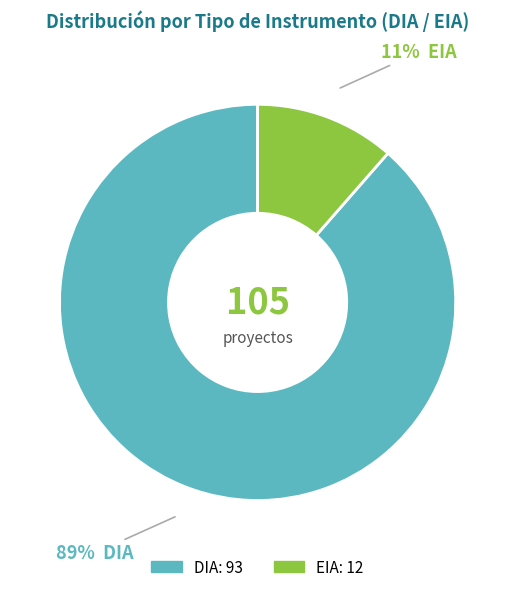

What is the largest slice in the pie chart?

DIA